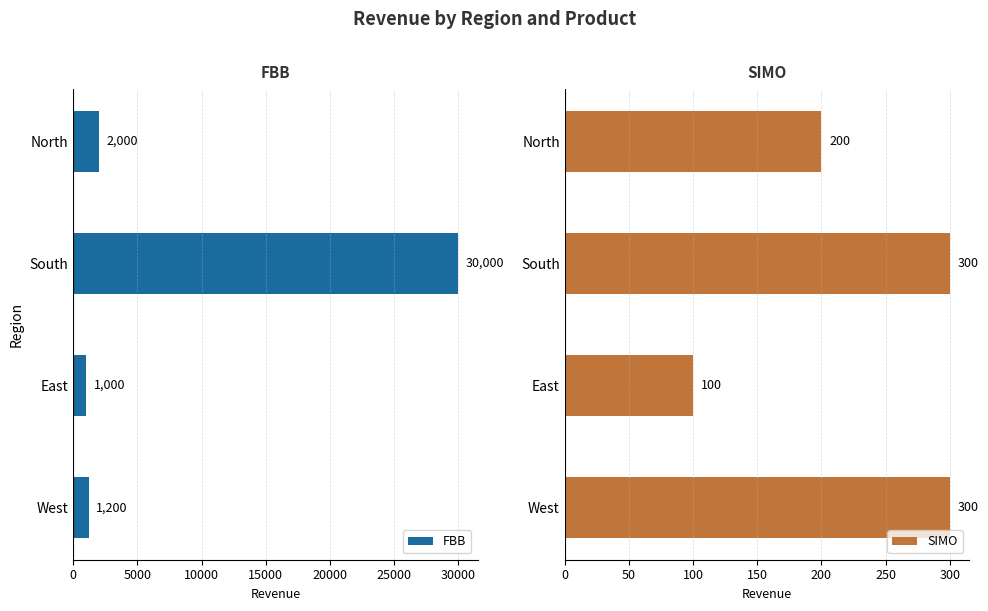

What is the difference between the SIMO values at South and North?

100